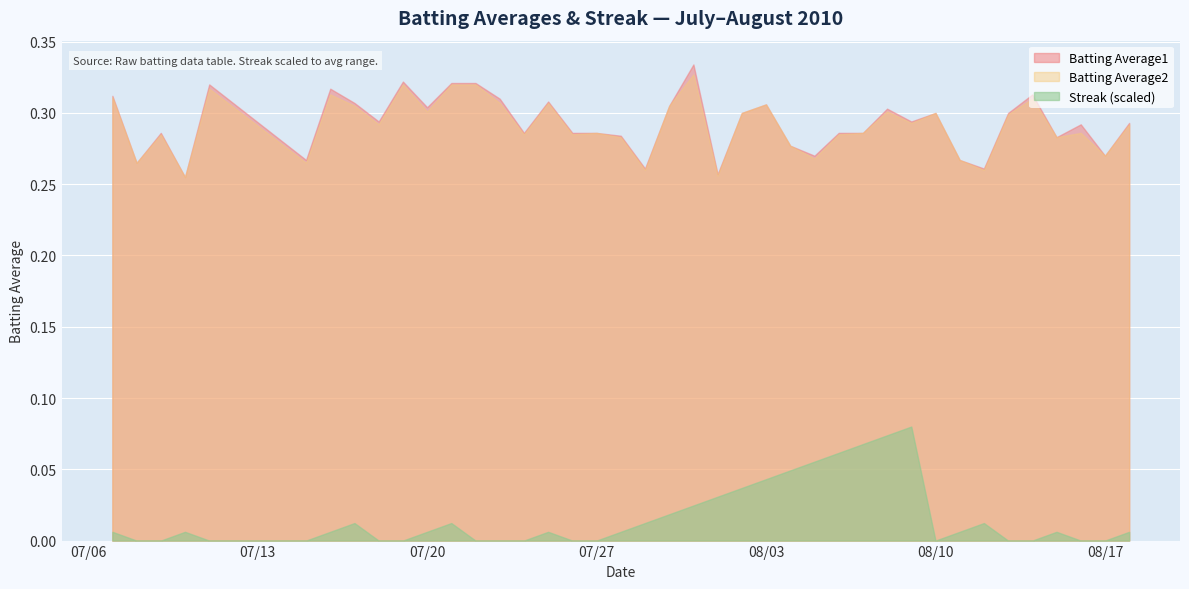

True or false: Batting Average1 has a value of 0.3 at 2010-08-14.

True